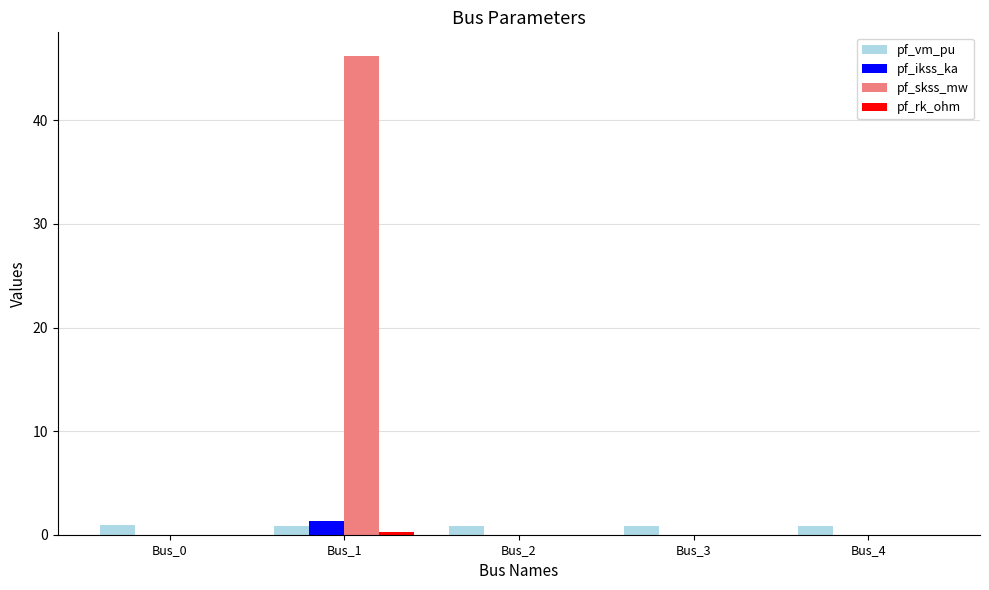

Does the chart contain stacked bars?

No